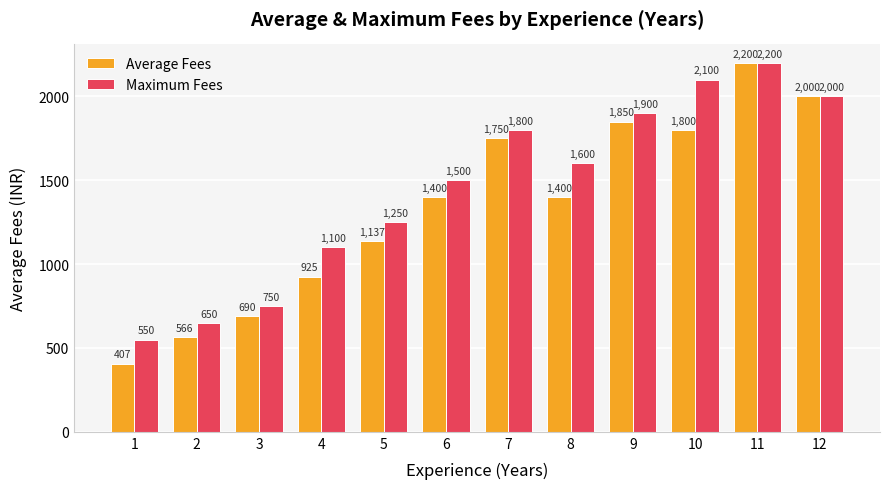

What is the total value across all series at 8?

3000